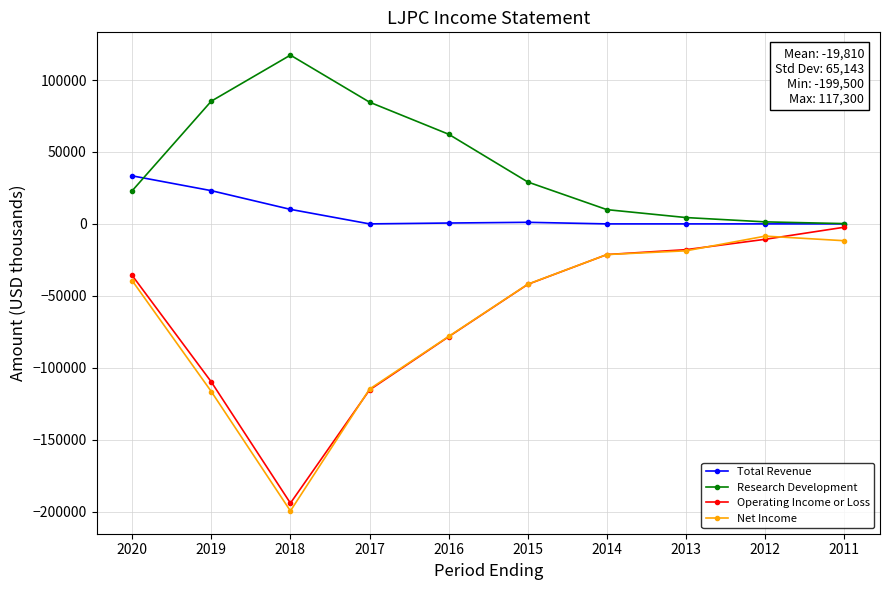

What is the total value across all series at 2016?

-93700